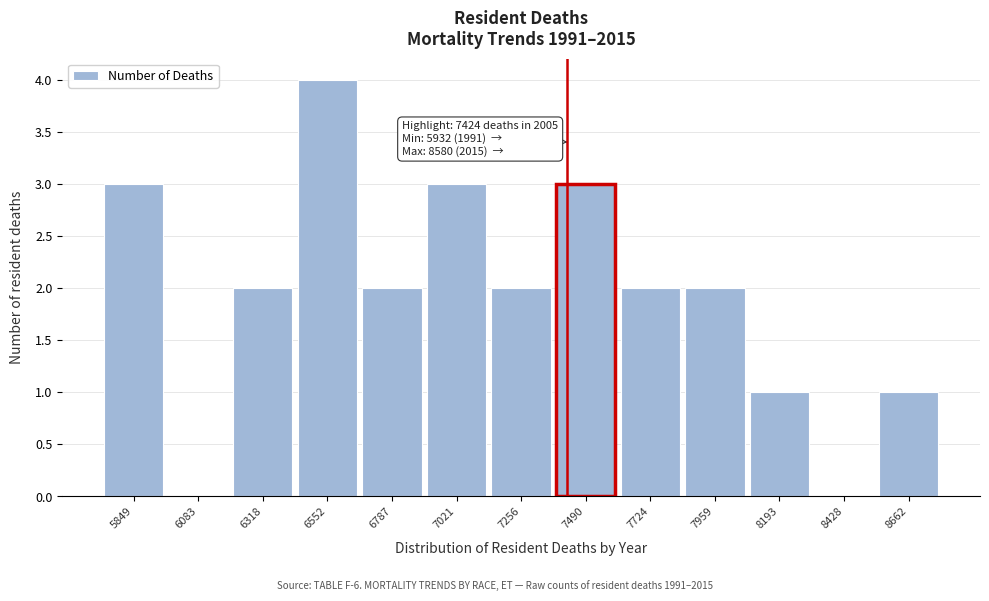

Which range on the x-axis has the tallest bar?

6450 to 6650